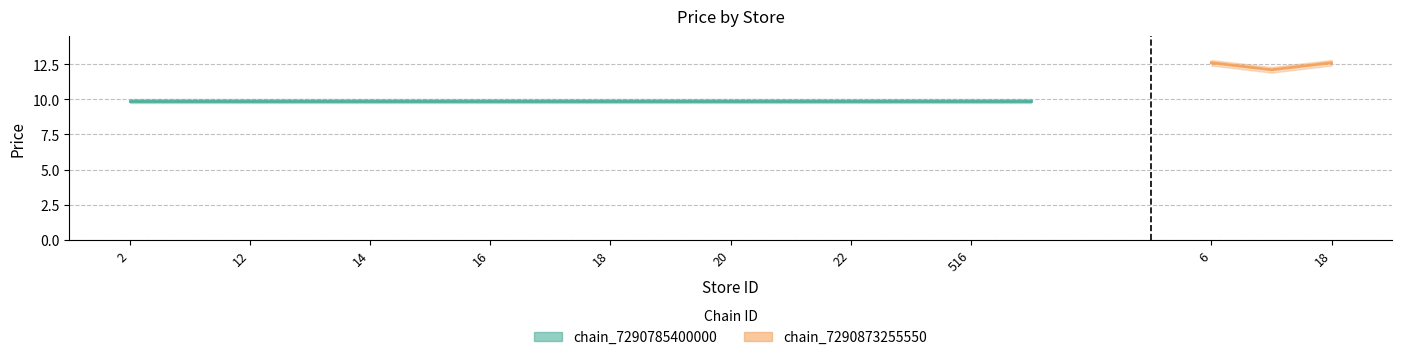

Does the chart display data point markers on the line(s)?

No